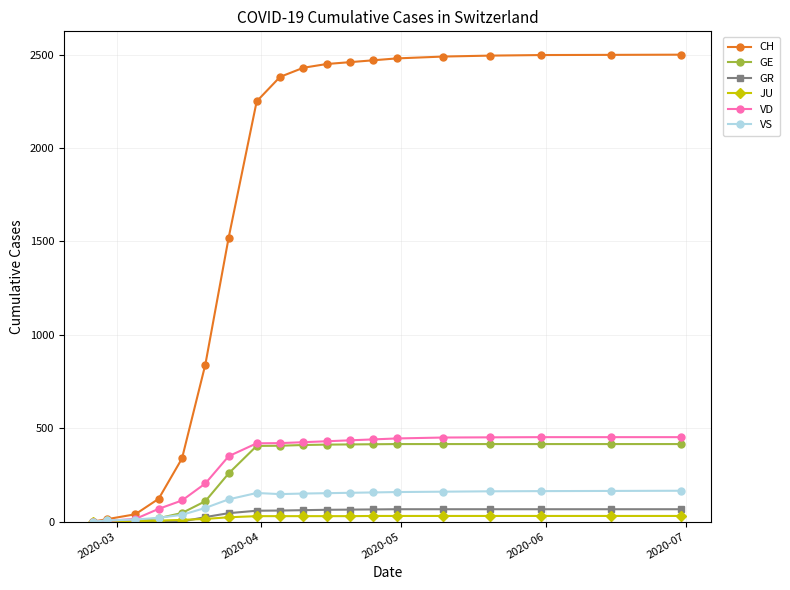

List the series in order of their peak value, highest first.

CH, VD, GE, VS, GR, JU